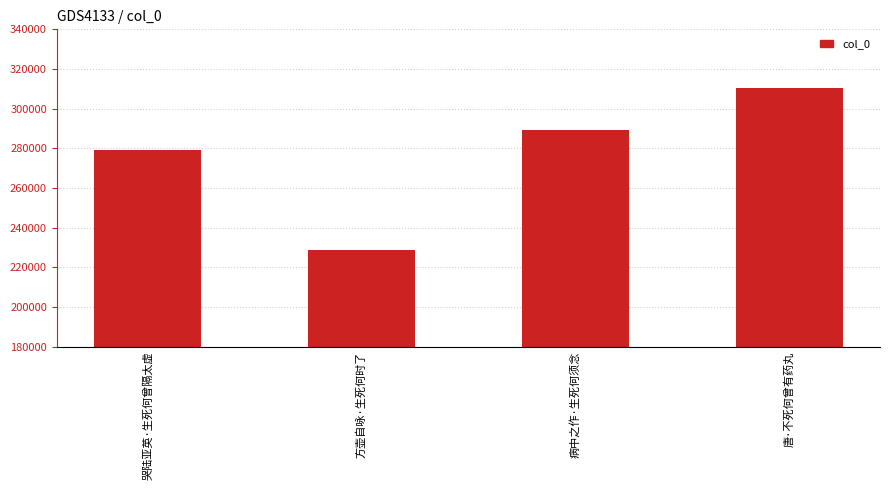

At which category does the chart reach its minimum across all series?

方壶自咏·生死何时了